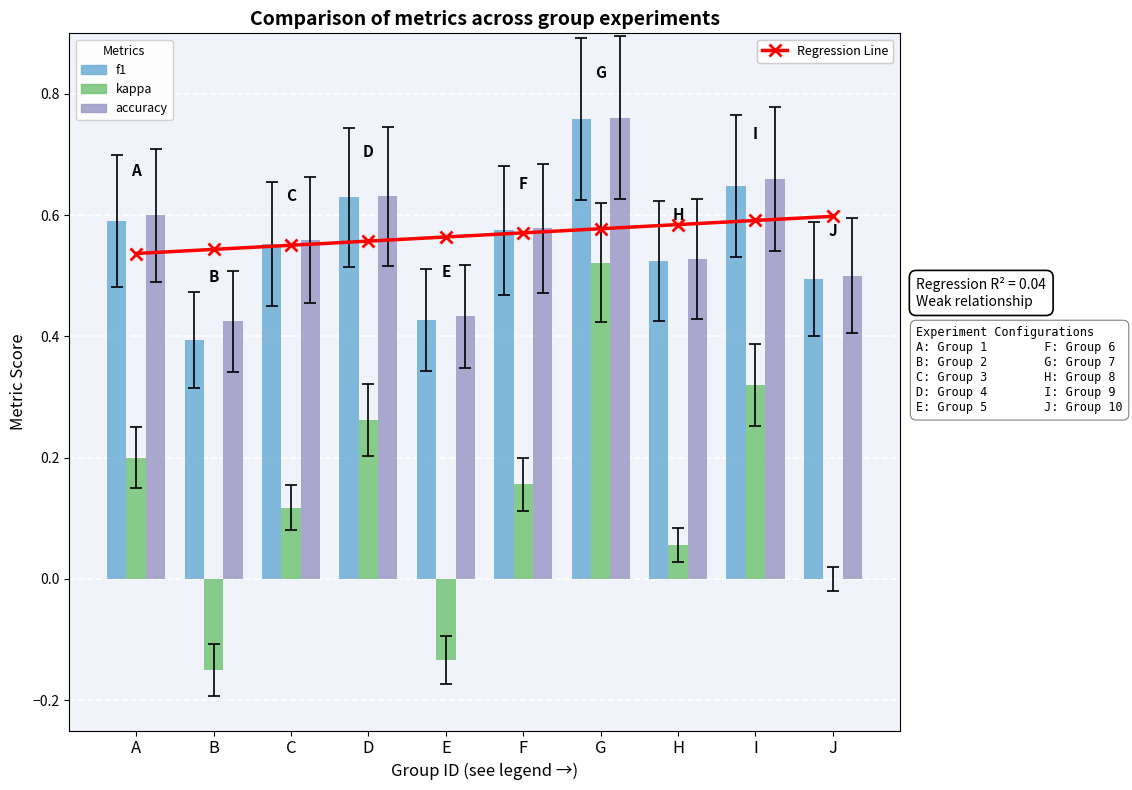

At which category does the chart reach its peak across all series?

G